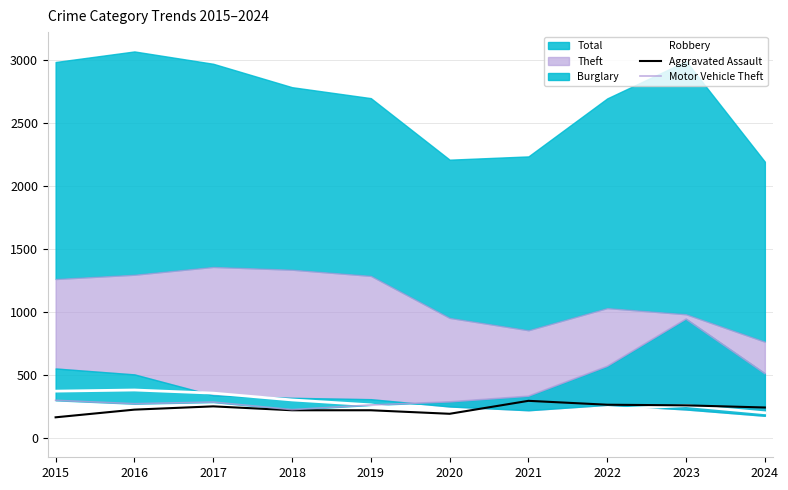

The Robbery series shows 86 at 2018. True or false?

False